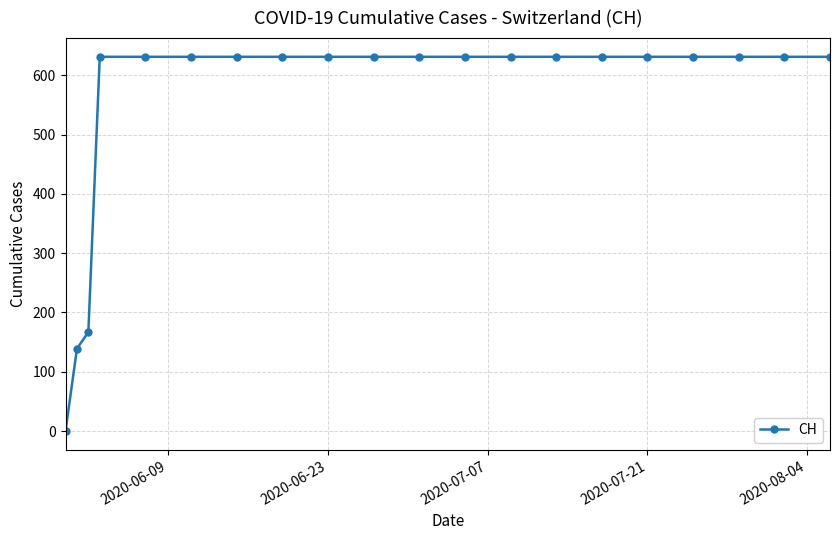

What is the sum of all values?

11033